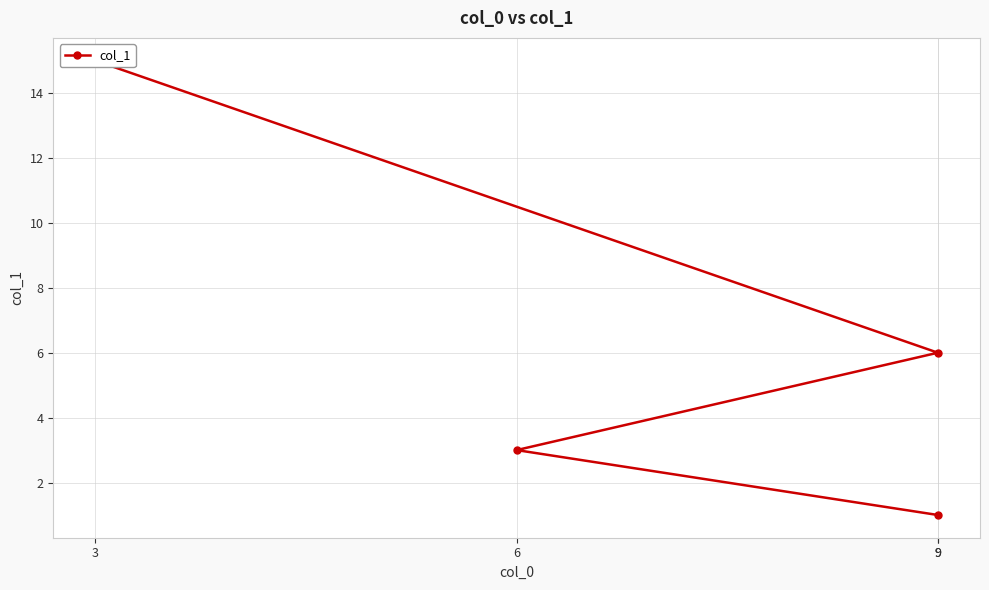

At which label does the data first exceed 6?

3